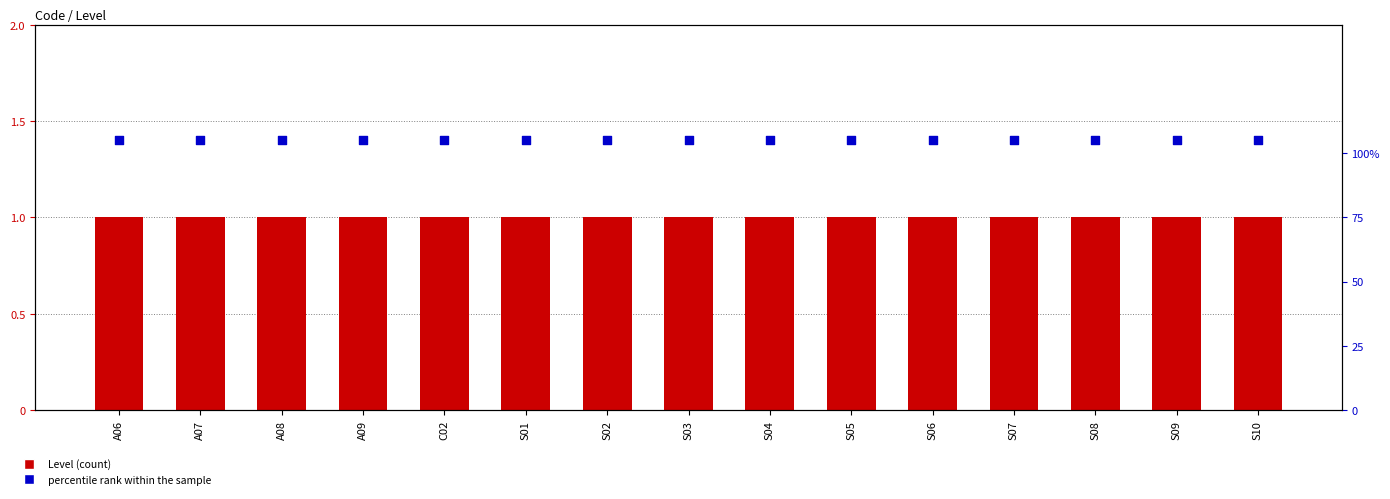

Is the value of Level at S06 greater than the value of percentile rank within the sample at S08?

No